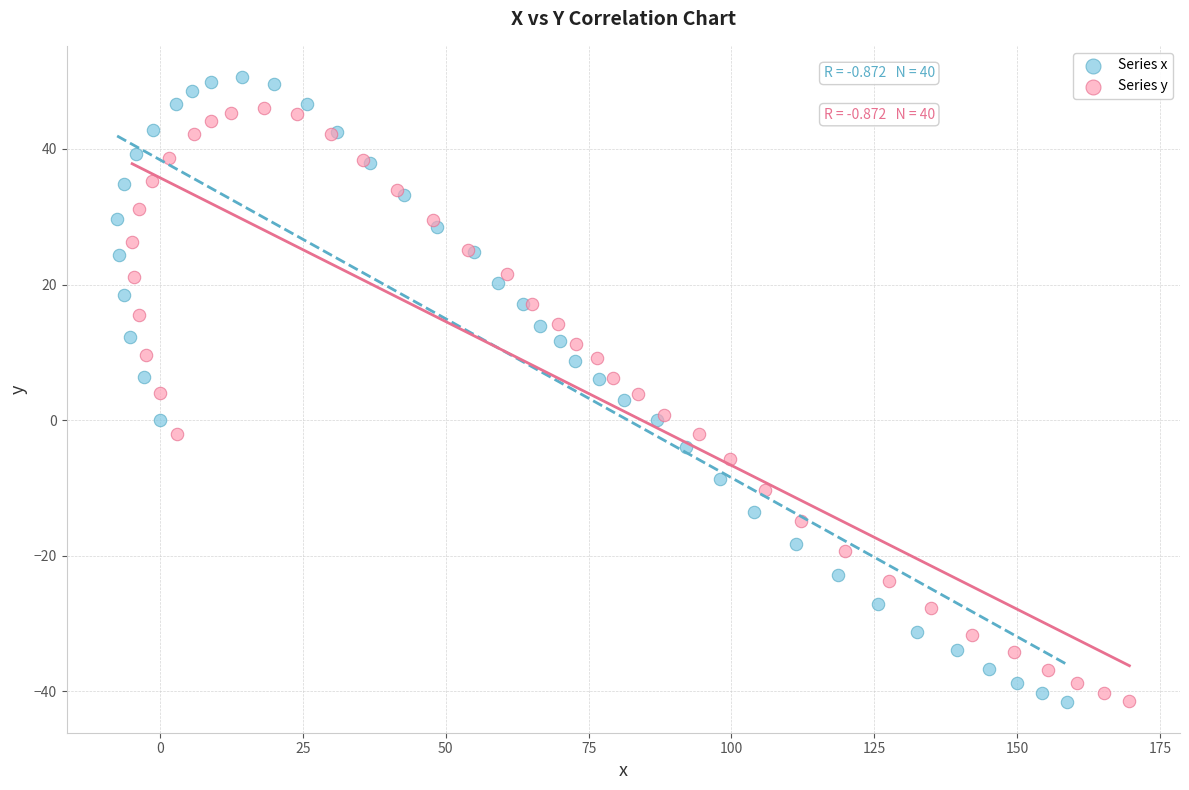

Which series reaches the maximum Y coordinate?

Series x